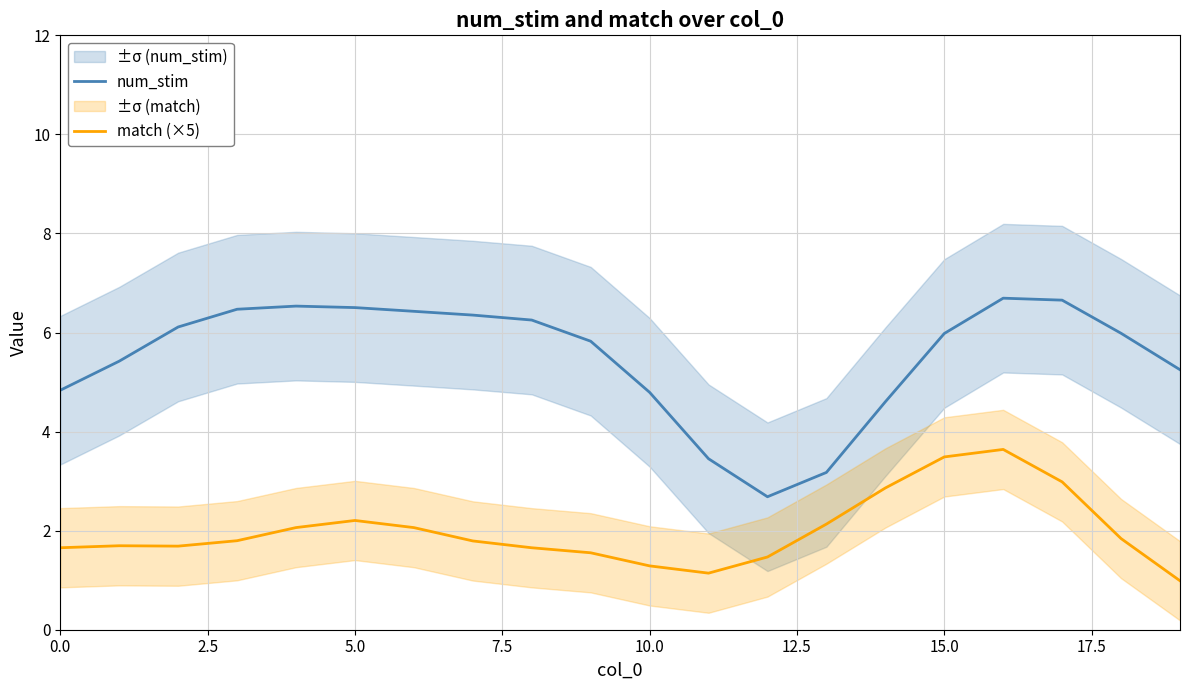

True or false: num_stim has more than 0 points higher than both neighbors.

True